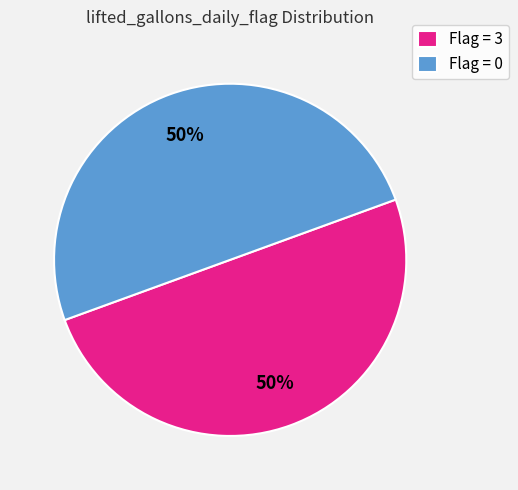

Count the number of slices in the pie.

2